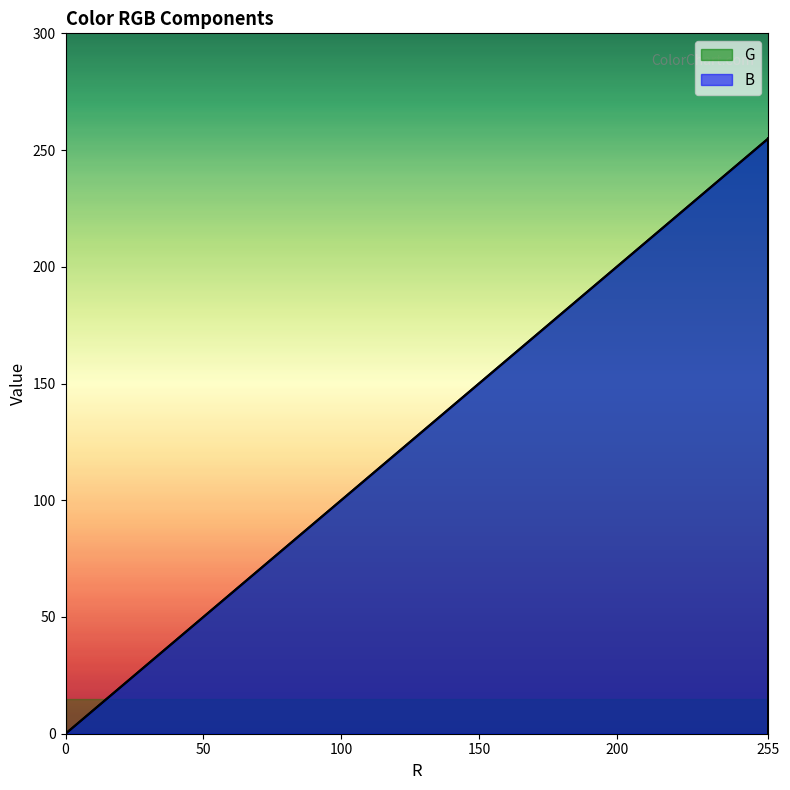

Does the chart have visible grid lines?

No